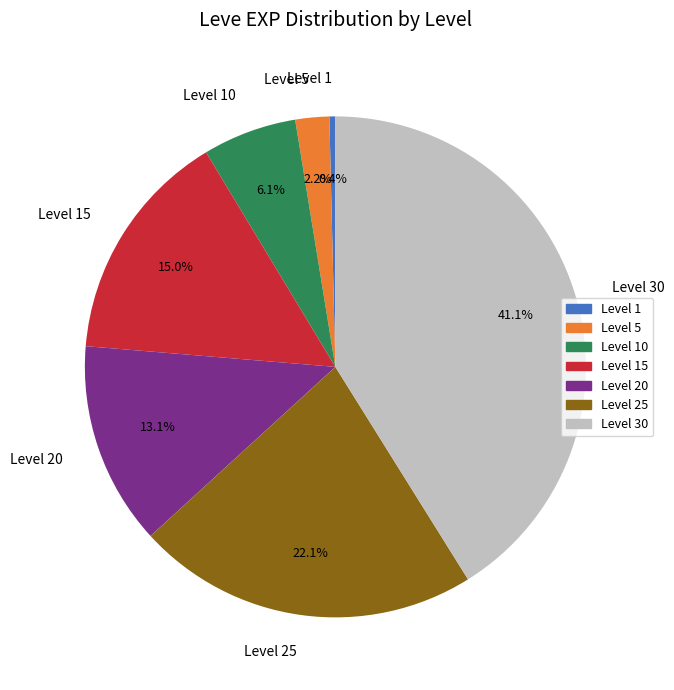

The Level 10 slice represents 6% of the pie. True or false?

True